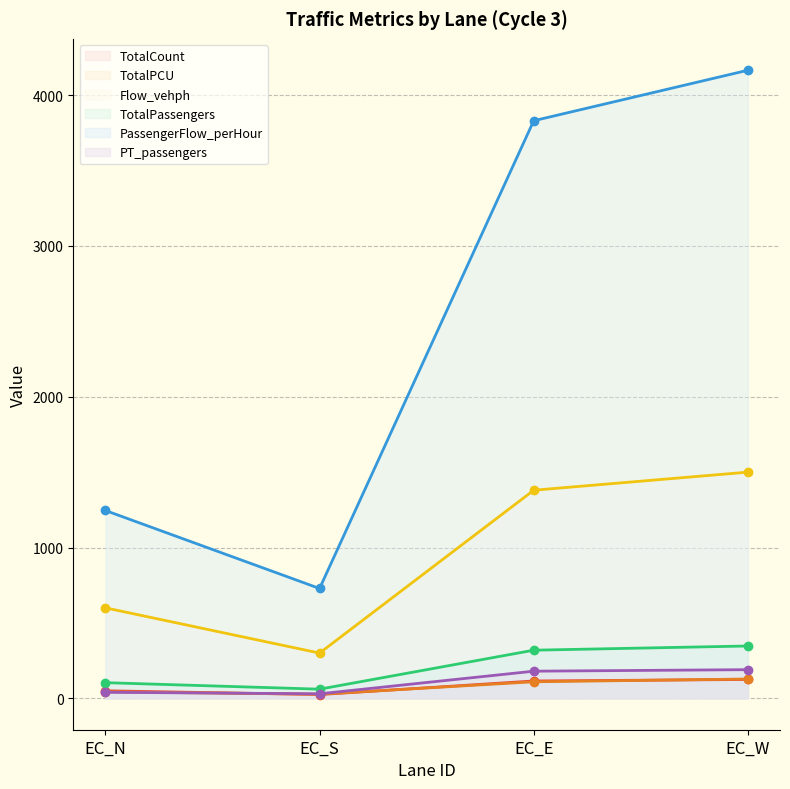

Does the chart have visible grid lines?

Yes